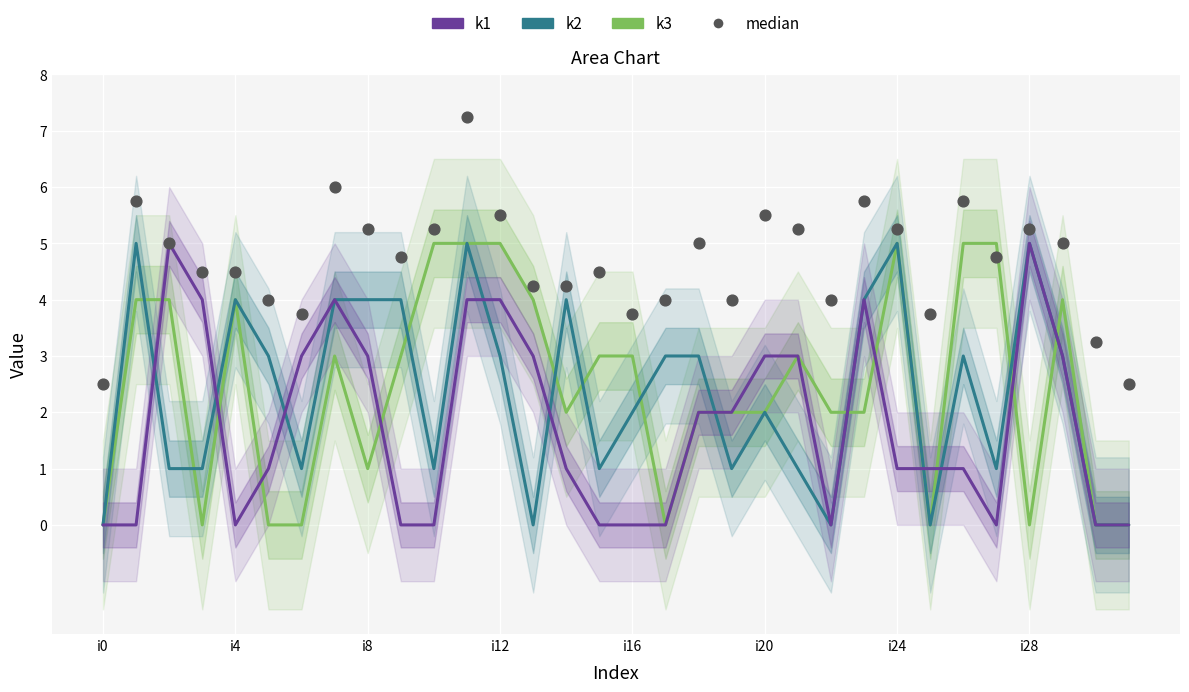

Which series contains the lowest Y value?

k3